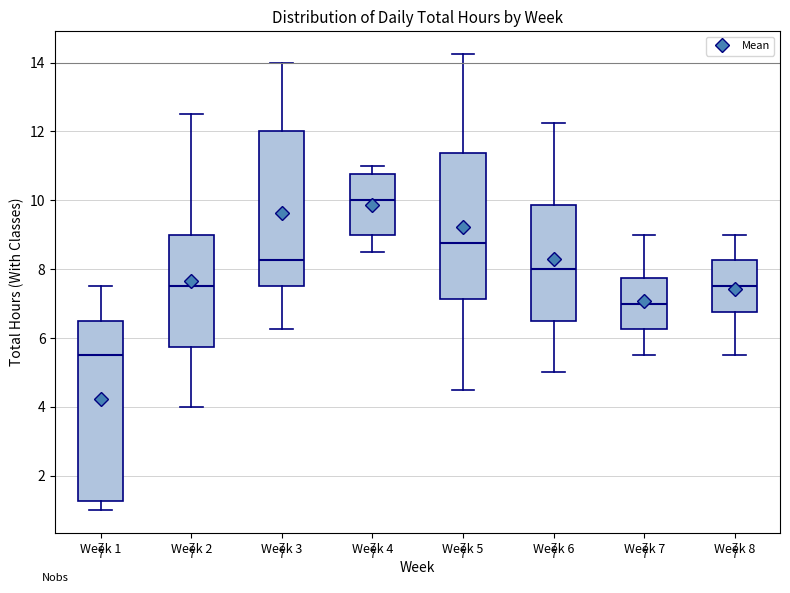

Which box's median line is the highest?

Week 4